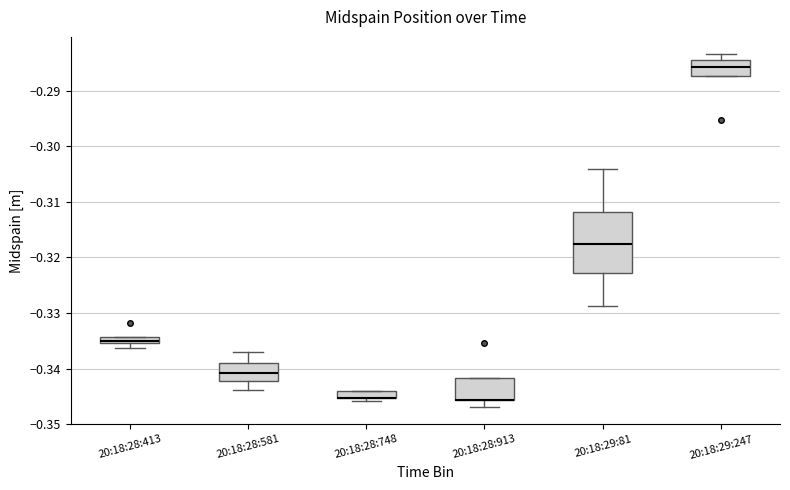

Which box is the tallest, from its lower edge to its upper edge?

20:18:29:81